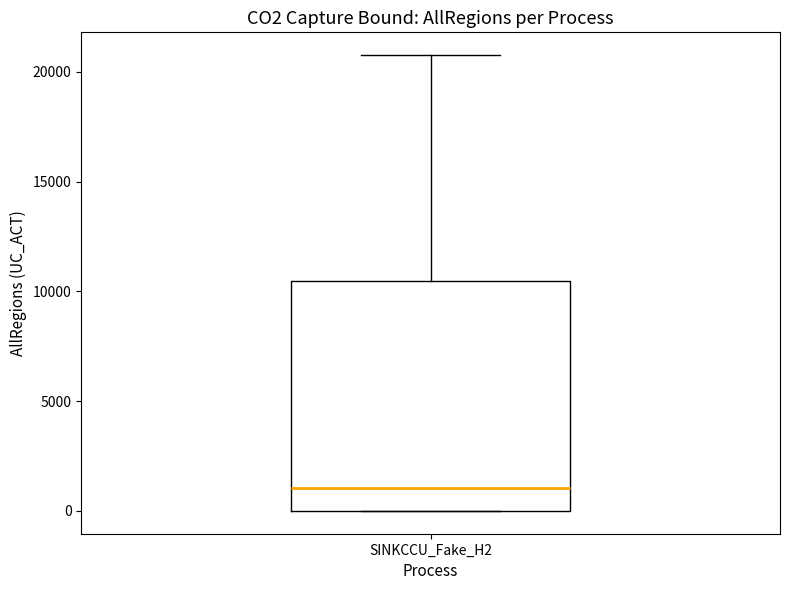

Read this box plot against the y-axis: the position of the median line, the range covered by the box, and the ends of both whiskers. The values are not printed on the chart, so give them approximately, as read against the axis.

median 1000, box 0 to 10500, whiskers 0 to 21000